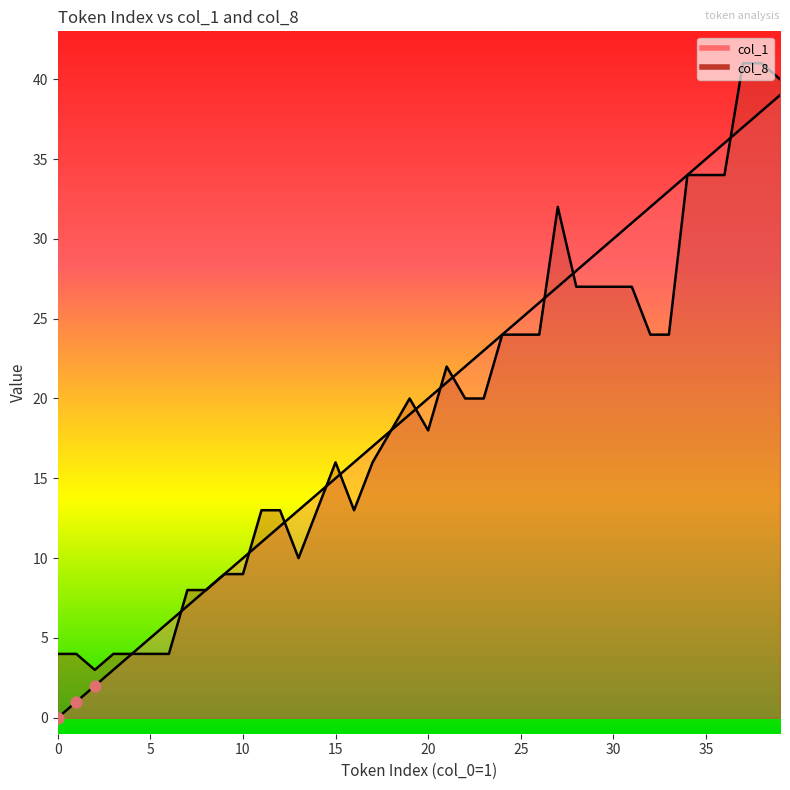

At how many categories does at least one series exceed 8?

31